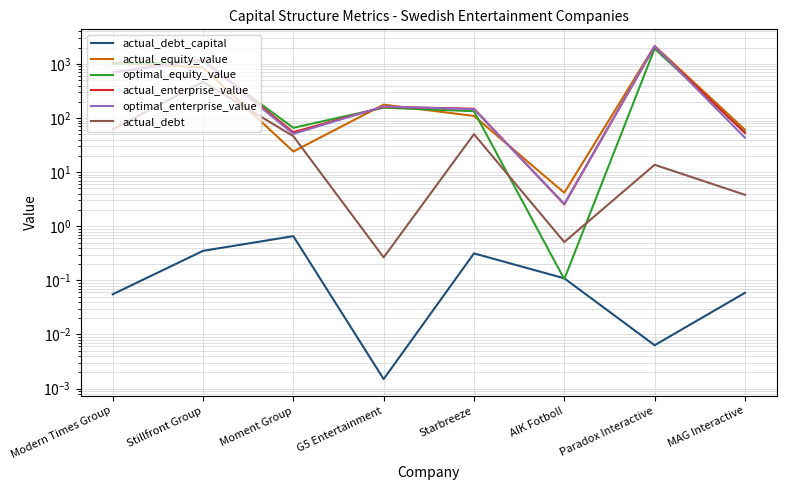

List the series in order of their peak value, lowest first.

actual_debt_capital, actual_debt, optimal_equity_value, actual_enterprise_value, optimal_enterprise_value, actual_equity_value